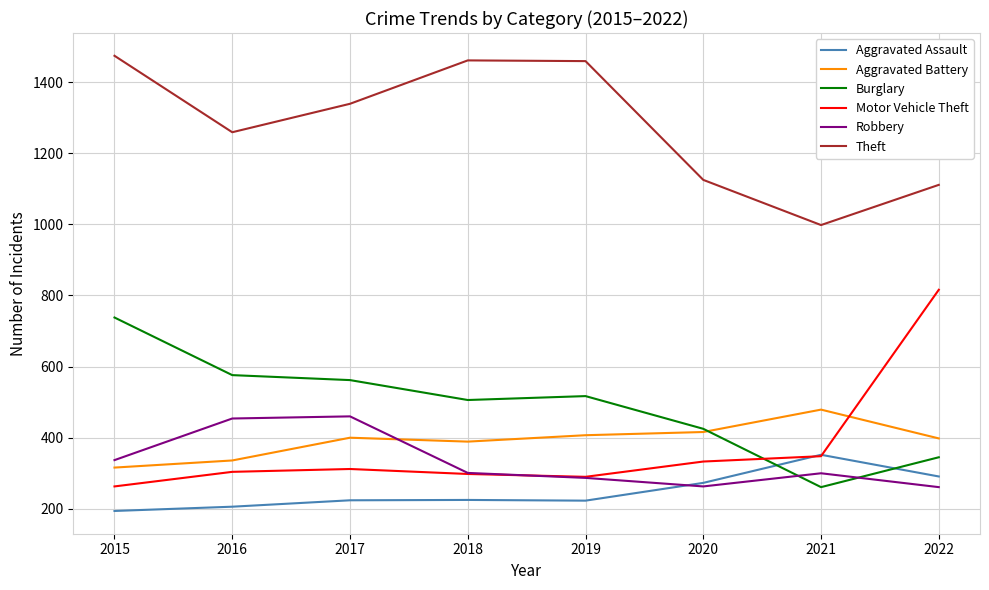

Which label corresponds to the smallest value in the chart?

2015